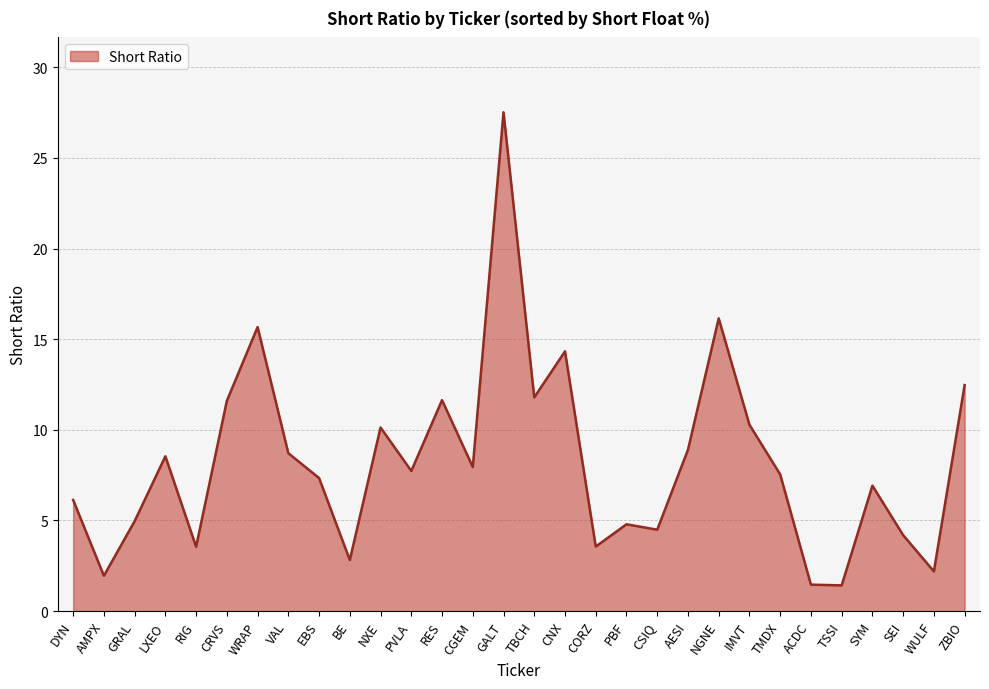

The value at WRAP is 15.7. True or false?

True